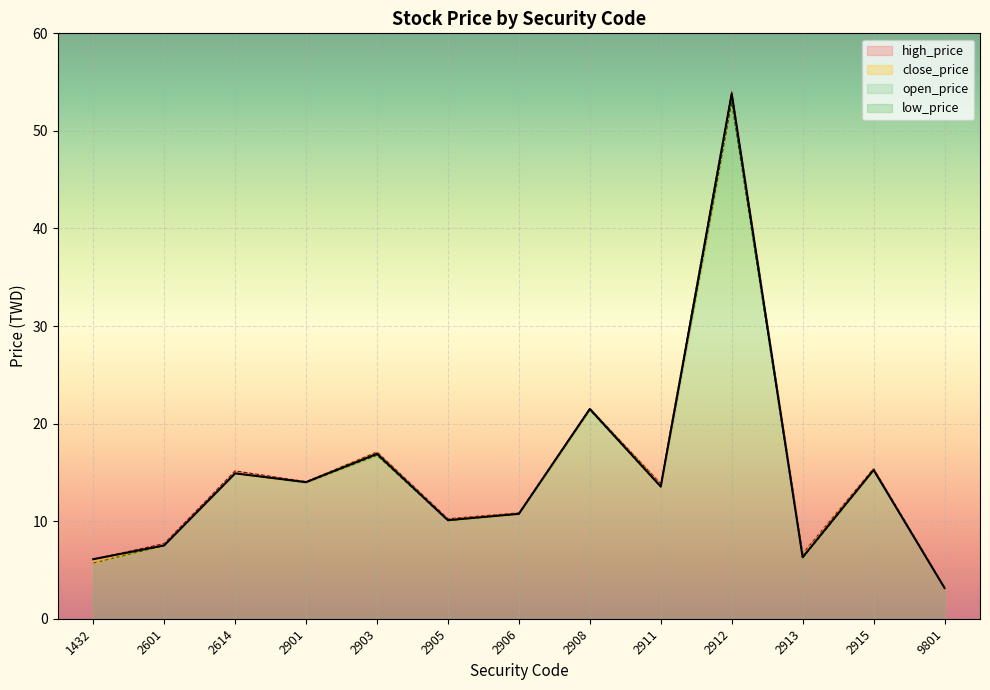

How many lines are shown in the chart?

4